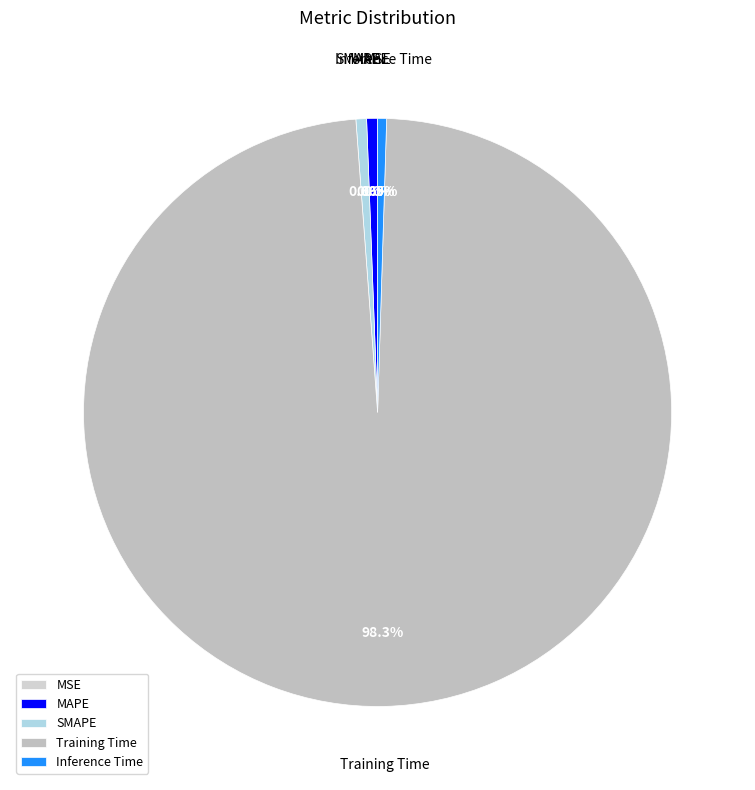

What is the largest slice in the pie chart?

Training Time